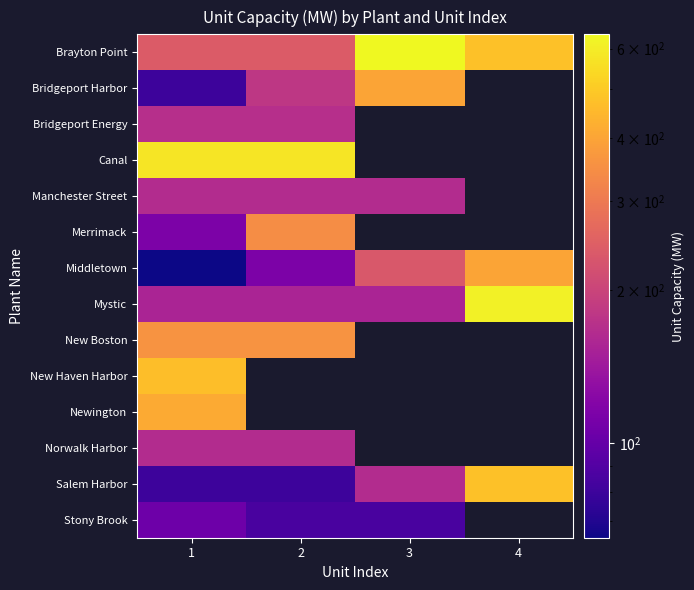

Which series has the largest total across all categories?

Brayton Point